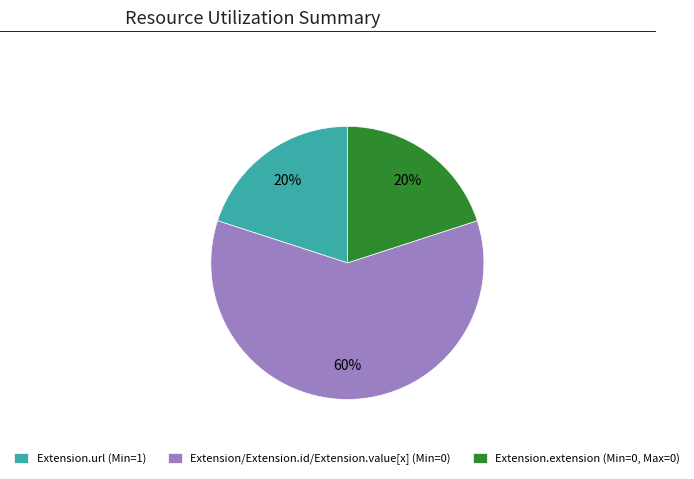

Is the sum of Extension.extension (Min=0, Max=0) and Extension/Extension.id/Extension.value[x] (Min=0) greater than half?

Yes